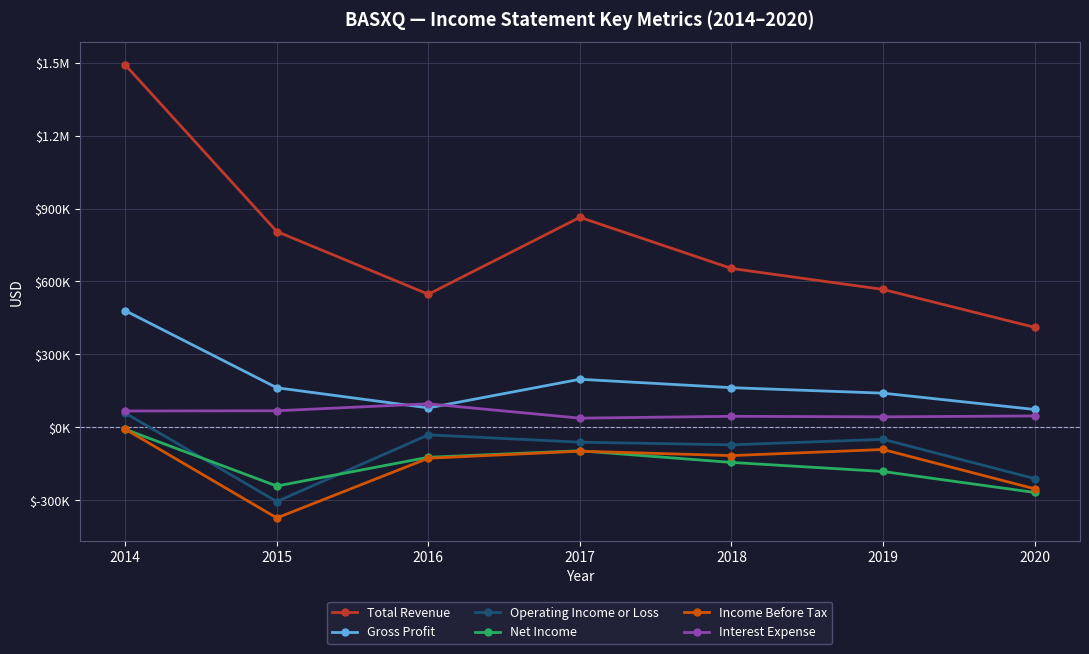

Is this an area chart (filled region under the line)?

No